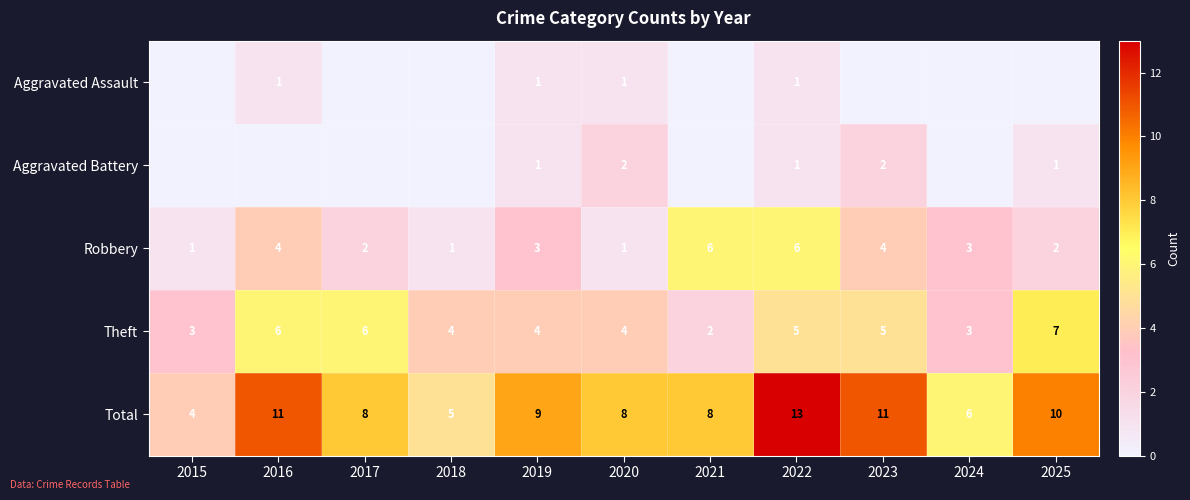

At which label does Theft first exceed 4?

2016